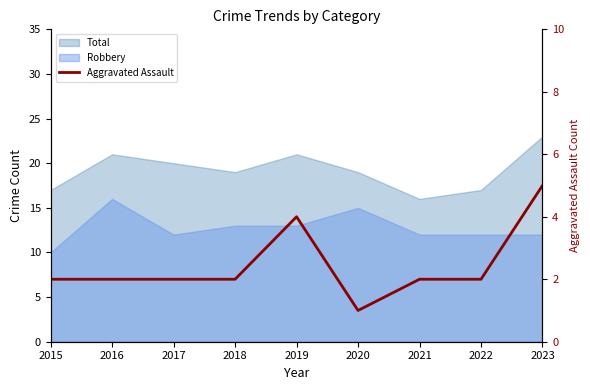

Reading left to right, what are all the values shown in this chart?

2015=2	2016=2	2017=2	2018=2	2019=4	2020=1	2021=2	2022=2	2023=5